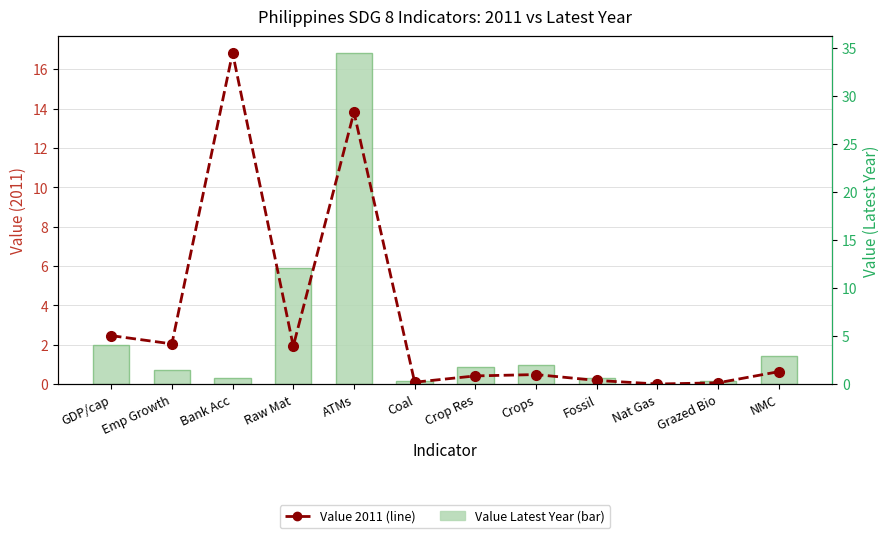

True or false: Value Latest Year has a value of 1.0 at Crops.

True